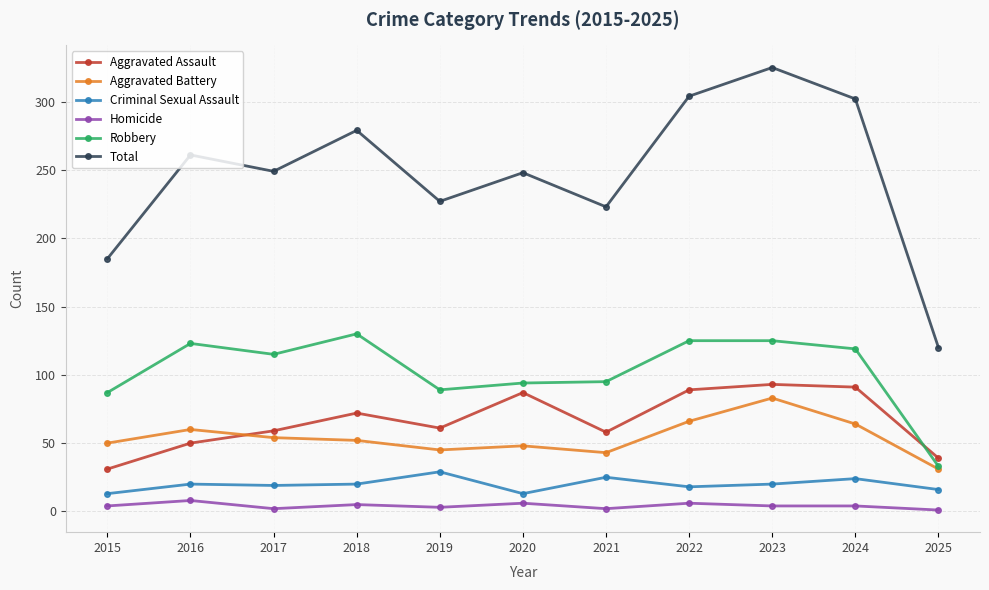

What is the maximum value shown in the chart?

325